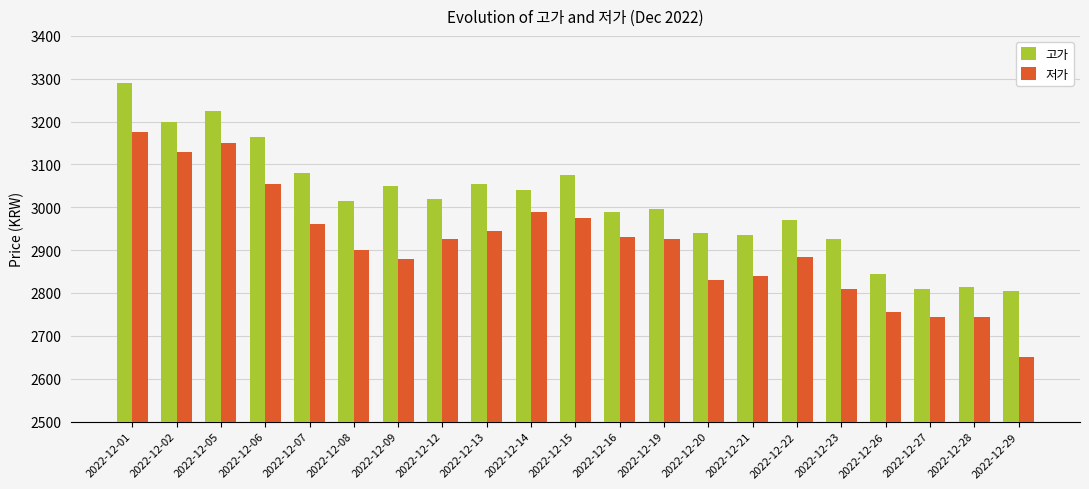

Count the number of categories in the chart.

21